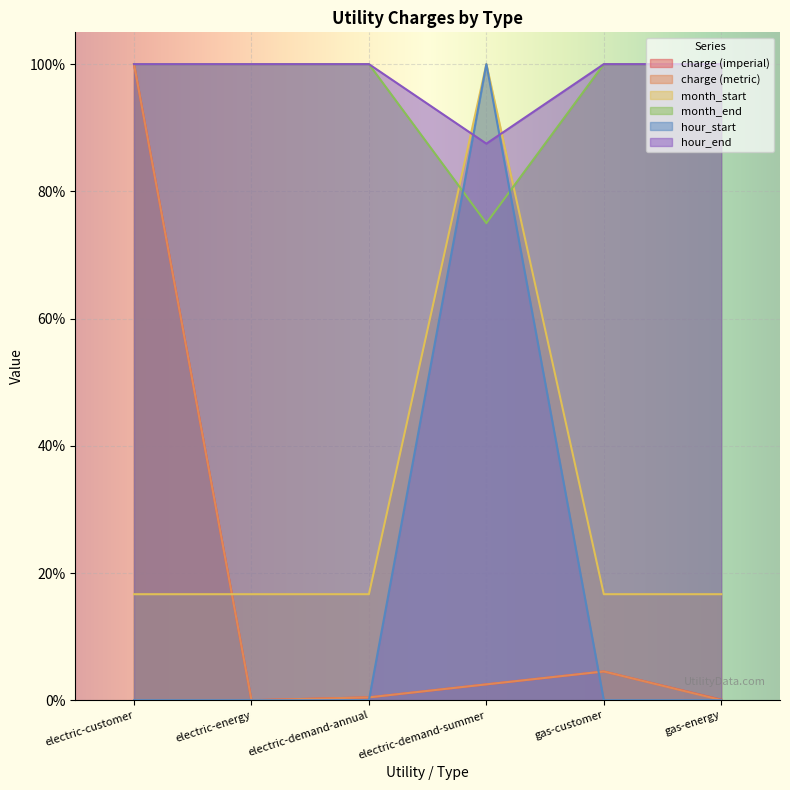

What is the sum of all month_start values?

1.8